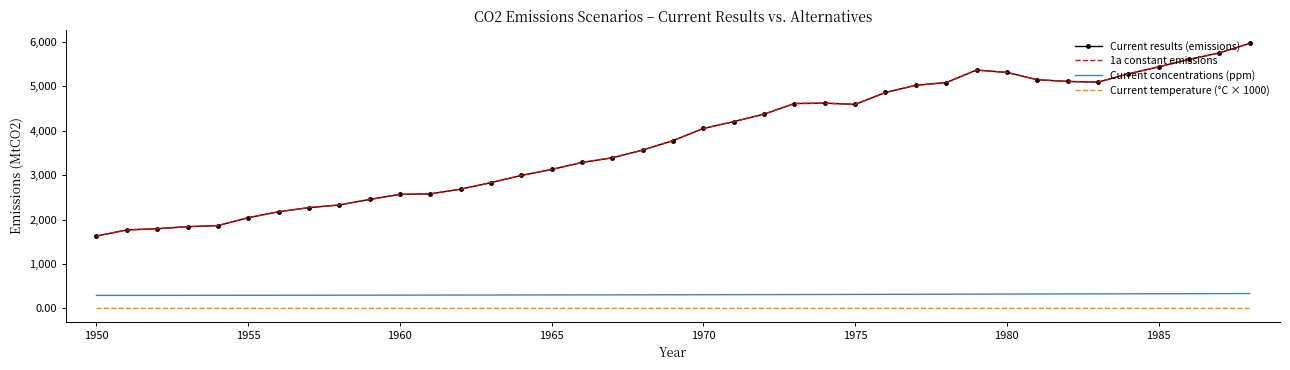

How many data points in 1a constant emissions are above 3780?

19